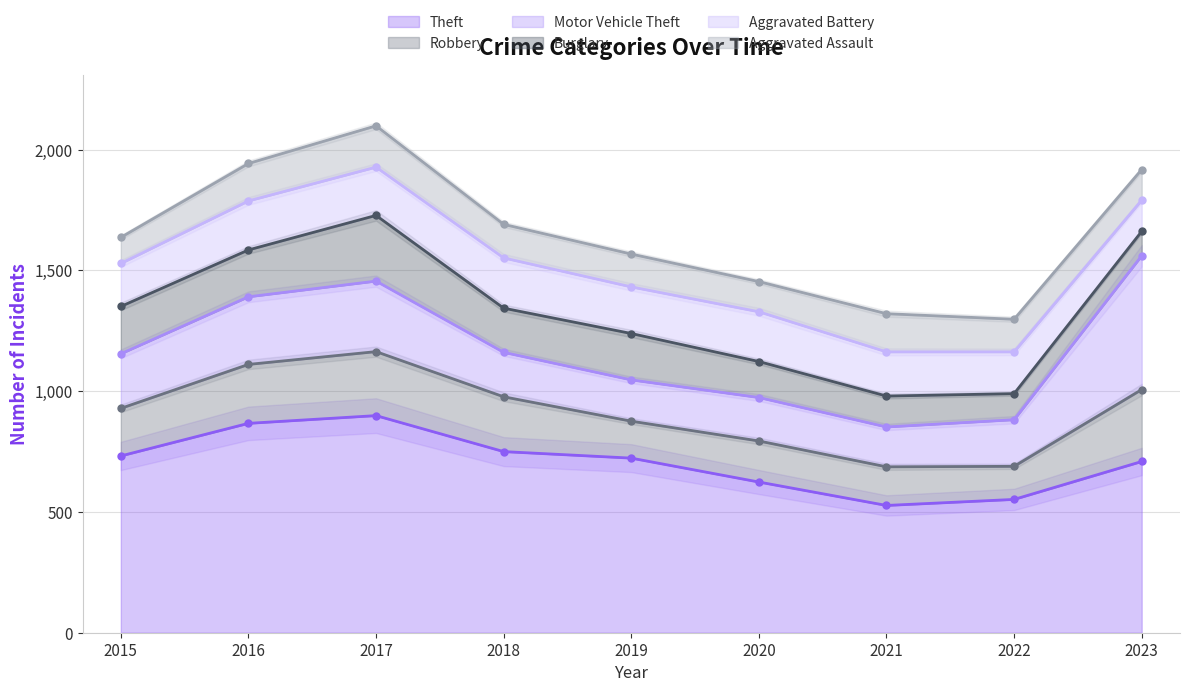

What is the maximum value shown in the chart?

899